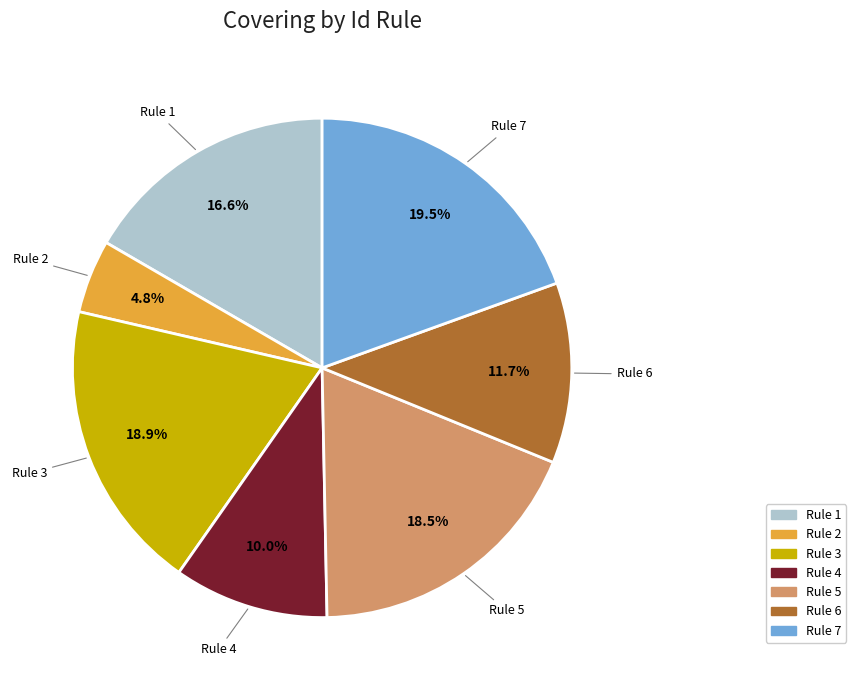

How much of the chart is everything except Rule 4?

90.0%